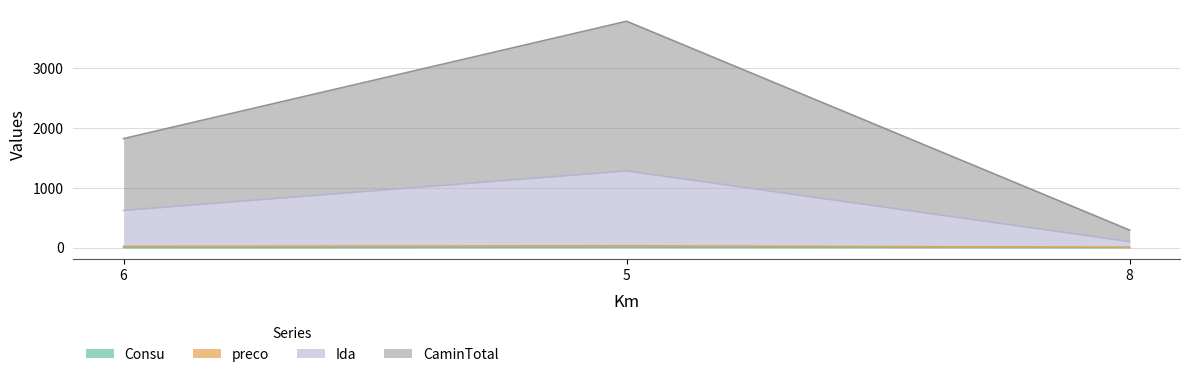

The value of CaminTotal at 5 is 688. True or false?

False